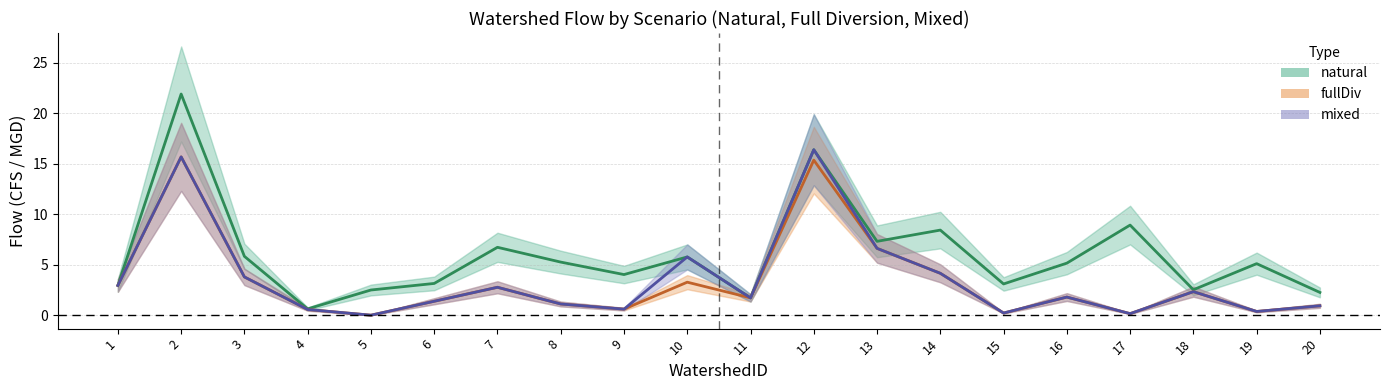

Which category has the highest value in the fullDiv.CFS series?

2